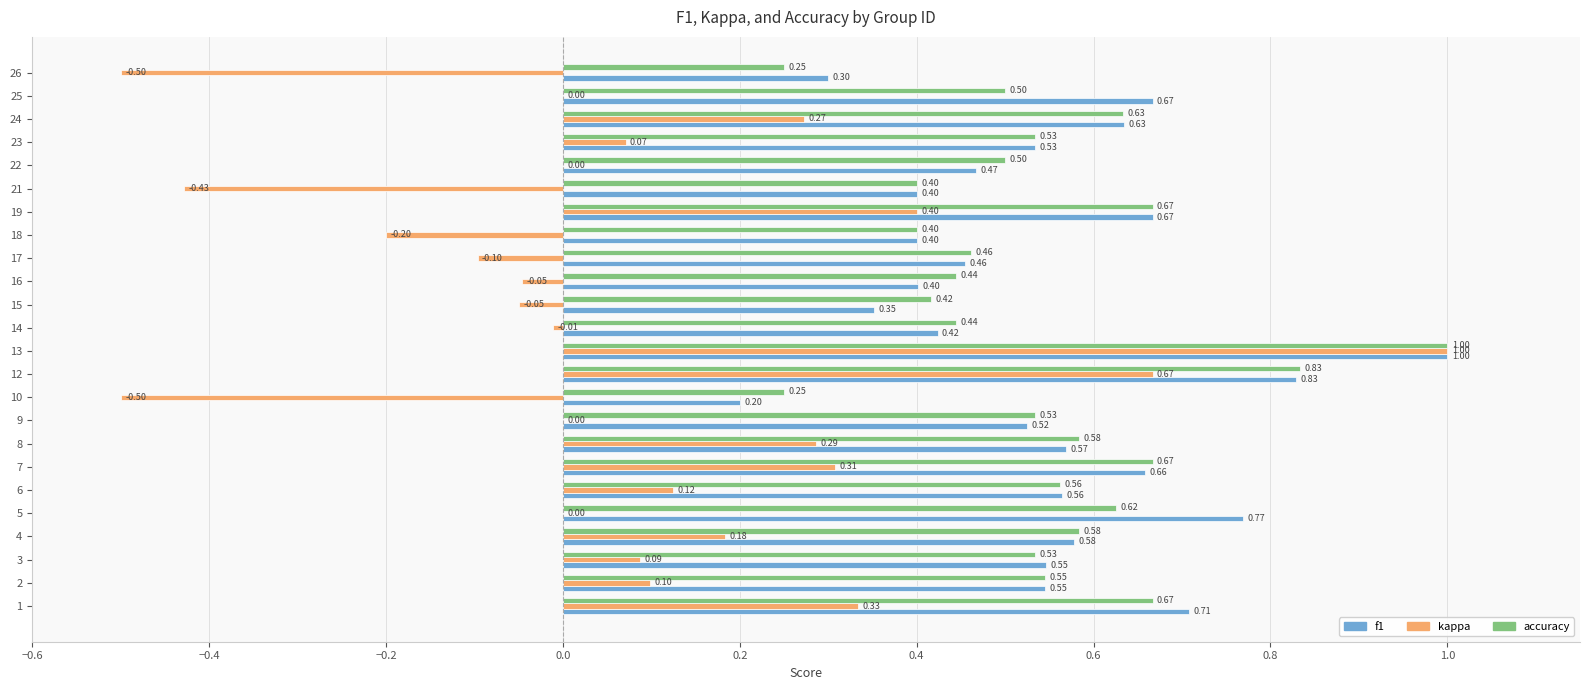

What is the sum of all kappa values?

2.0